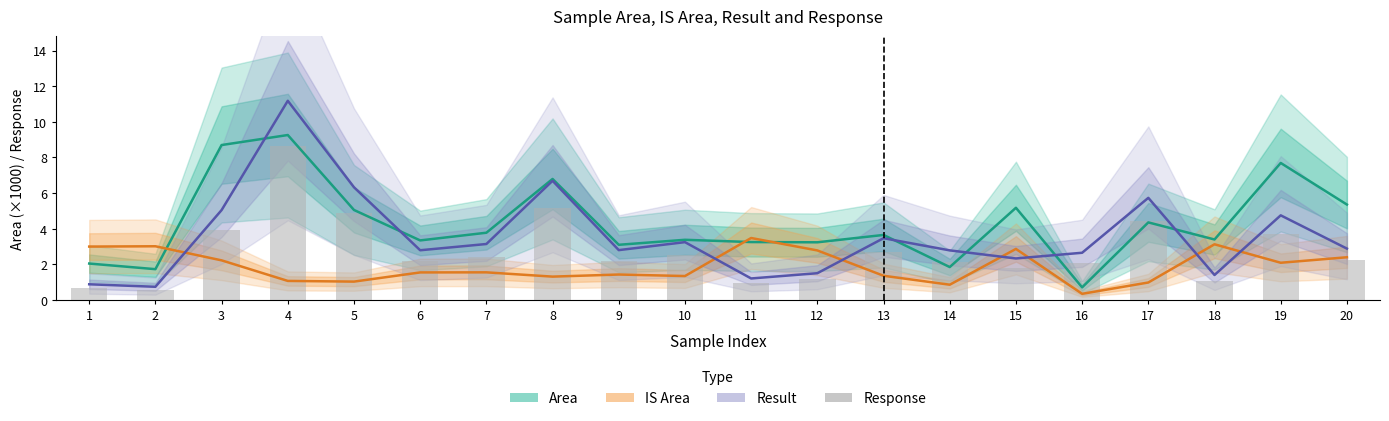

Does the chart contain stacked bars?

No